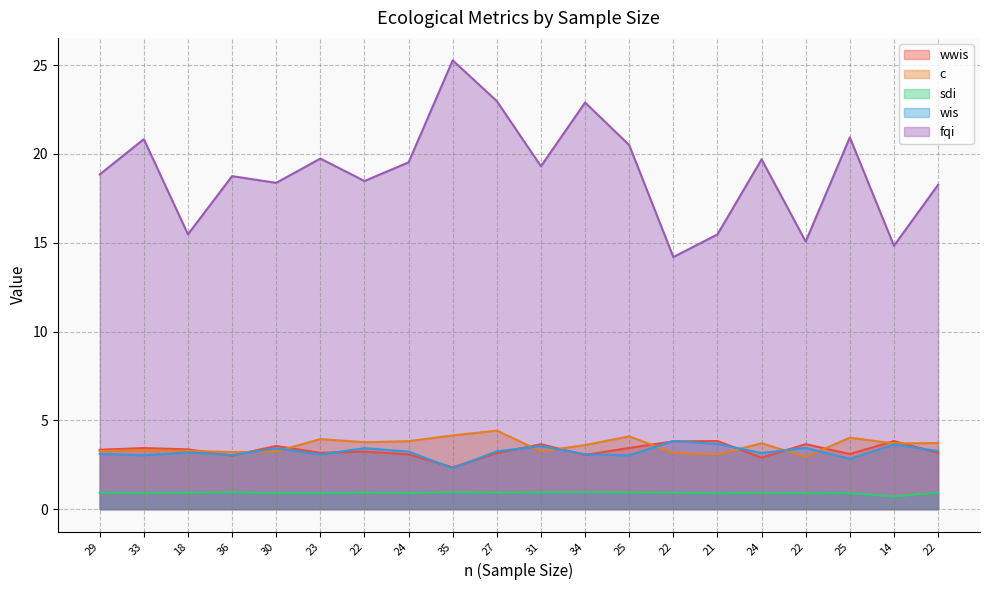

In wwis, how many points are lower than both neighbors (excluding endpoints)?

6